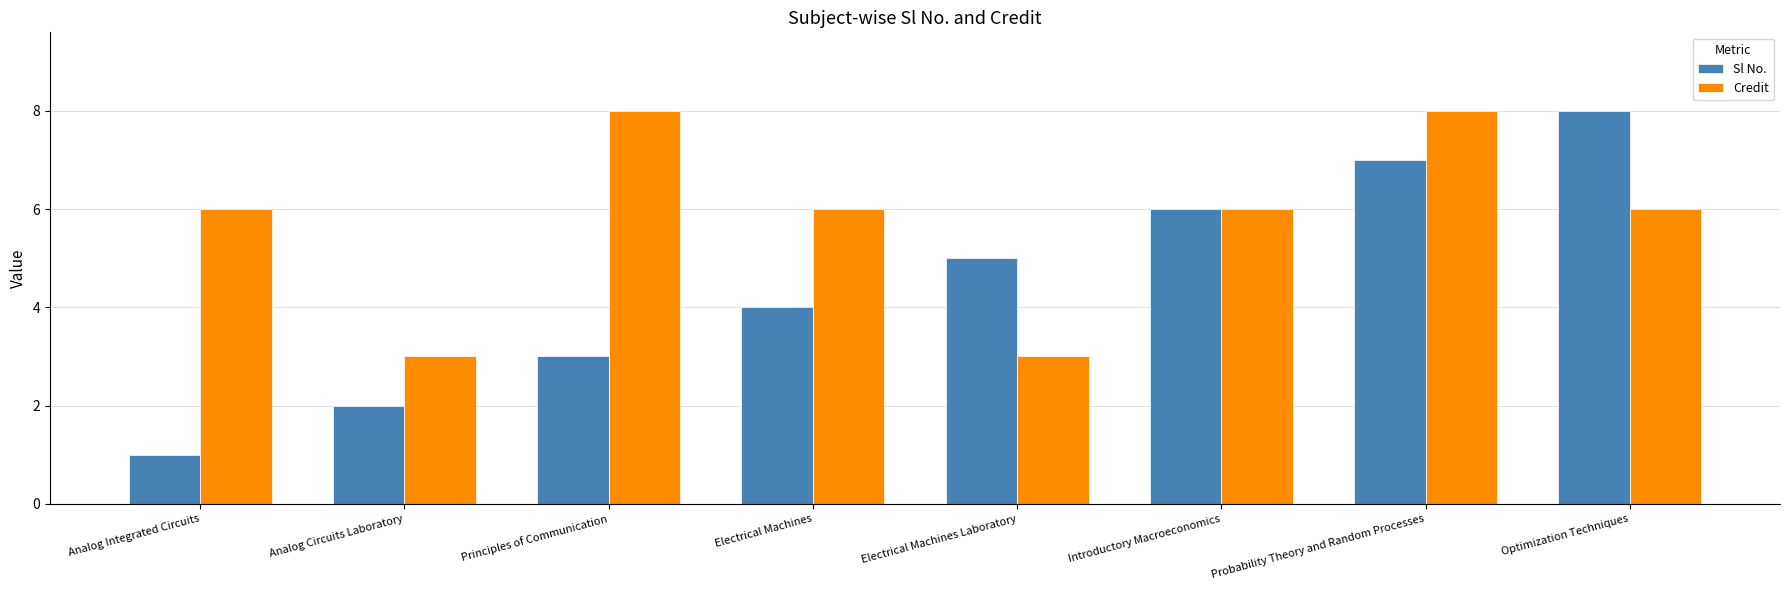

At Electrical Machines Laboratory, list the series in order from largest to smallest.

Sl No., Credit